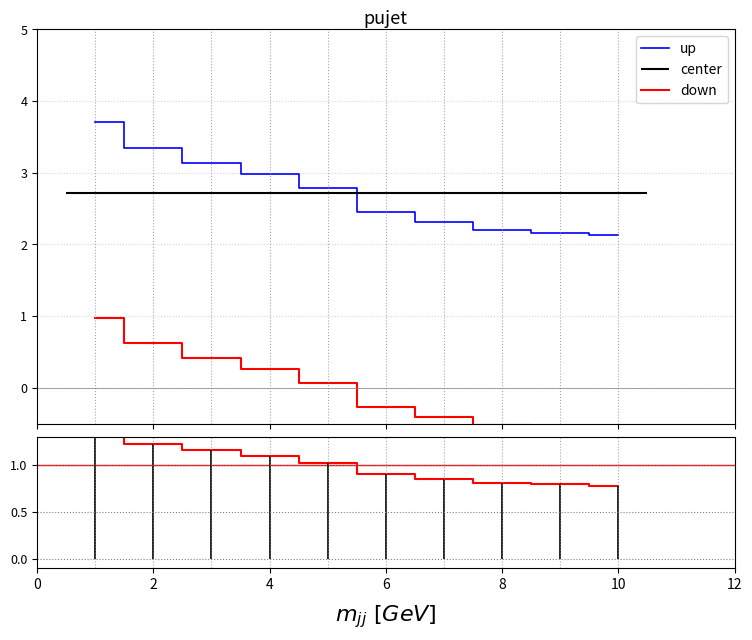

Does the chart display data point markers on the line(s)?

No